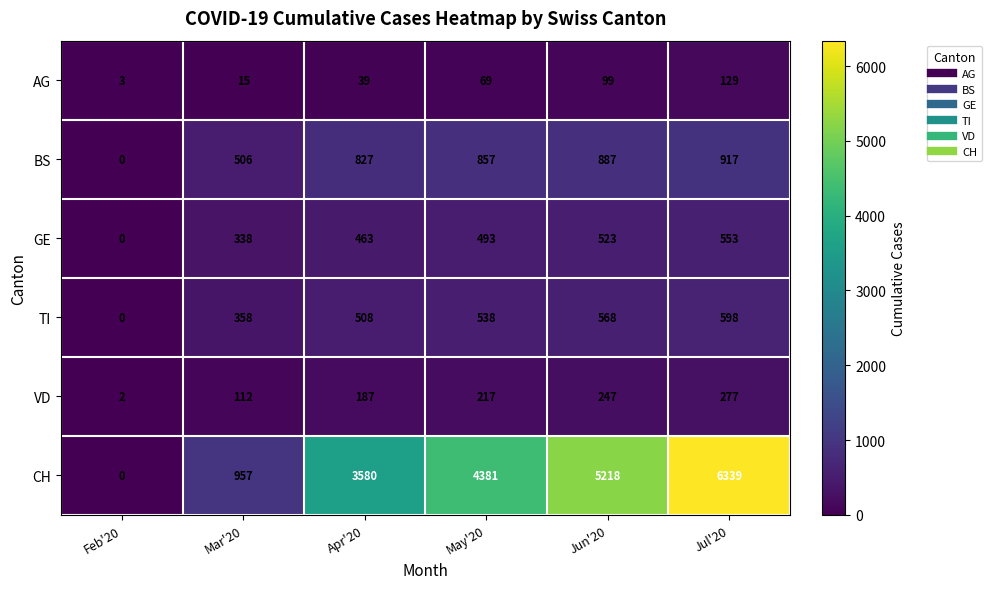

What is the total value across all series at Mar'20?

2286